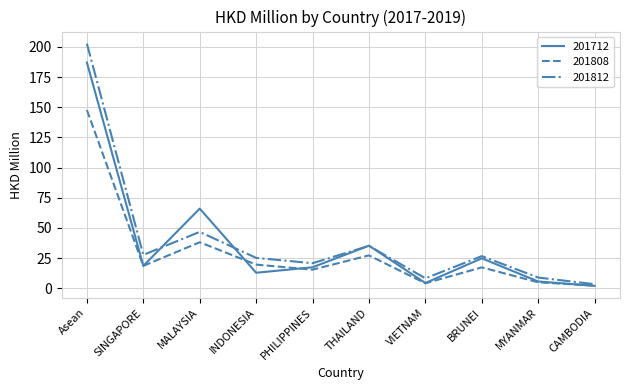

Which label corresponds to the largest value in the chart?

Asean